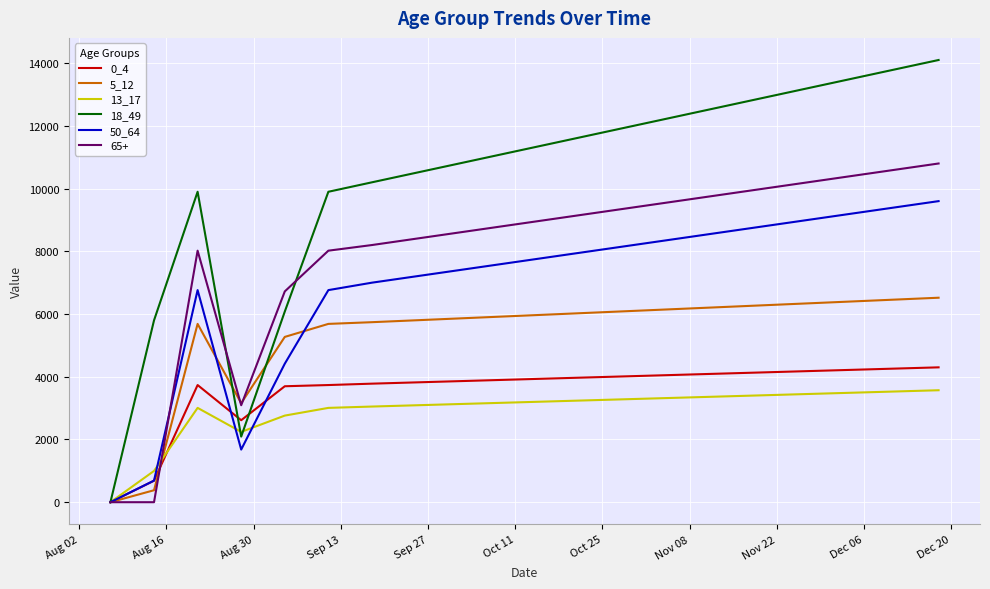

What is the highest value of the 65+ series?

10800.0